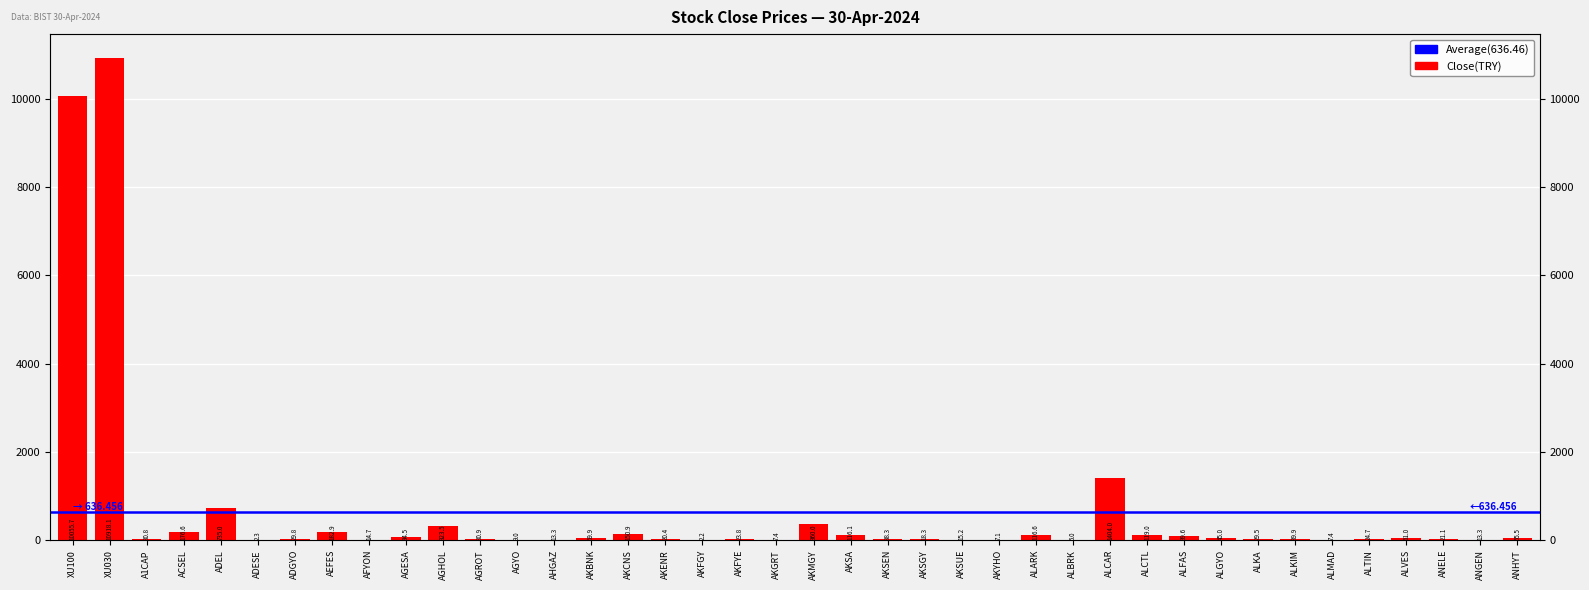

Reading left to right, transcribe all the data shown in this chart.

XU100=10055.7	XU030=10918.1	A1CAP=30.8	ACSEL=176.6	ADEL=735.0	ADESE=2.3	ADGYO=29.8	AEFES=182.9	AFYON=14.7	AGESA=84.5	AGHOL=323.5	AGROT=30.9	AGYO=9.0	AHGAZ=13.3	AKBNK=59.9	AKCNS=150.9	AKENR=20.4	AKFGY=2.2	AKFYE=23.8	AKGRT=7.4	AKMGY=360.0	AKSA=116.1	AKSEN=38.3	AKSGY=18.3	AKSUE=15.2	AKYHO=7.1	ALARK=116.6	ALBRK=5.0	ALCAR=1404.0	ALCTL=119.0	ALFAS=89.6	ALGYO=45.0	ALKA=29.5	ALKIM=39.9	ALMAD=7.4	ALTIN=24.7	ALVES=61.0	ANELE=21.1	ANGEN=13.3	ANHYT=55.5